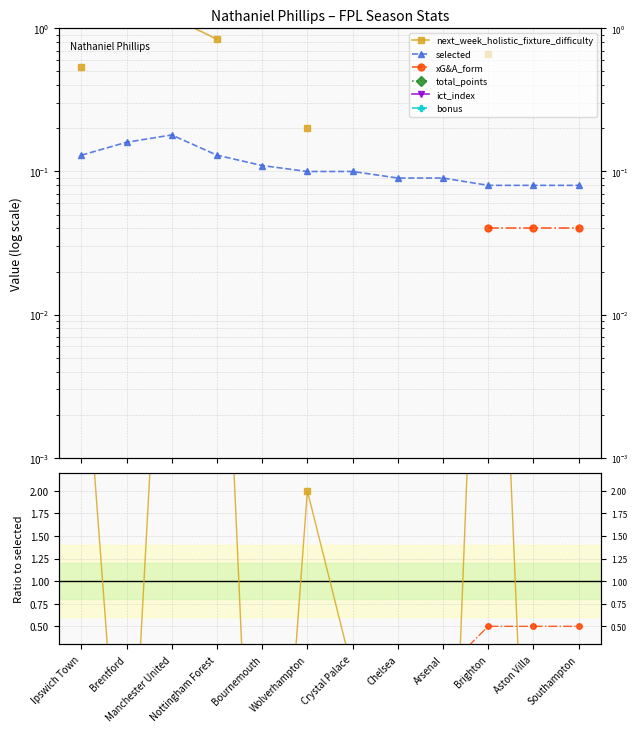

Does the chart have visible grid lines?

Yes